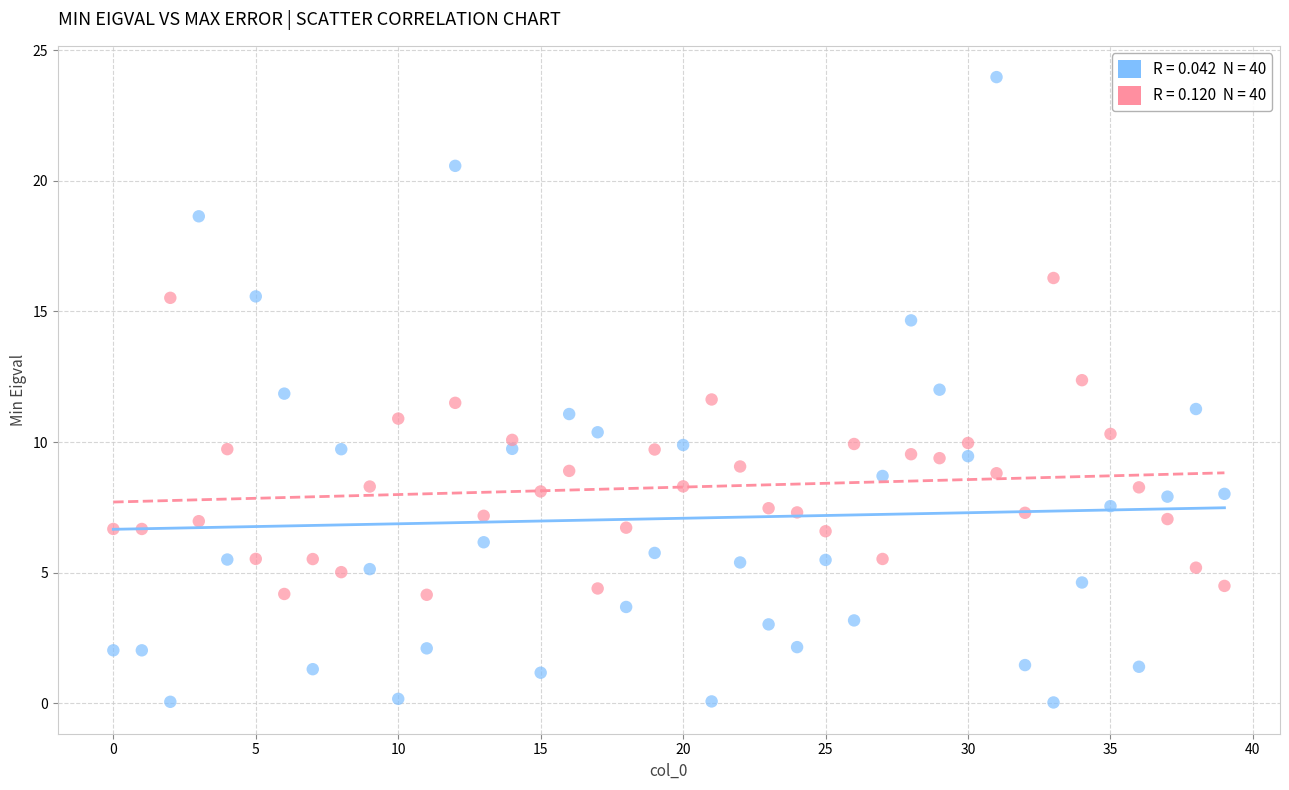

Across all data points, what is the range of Y values (max minus min)?

23.9